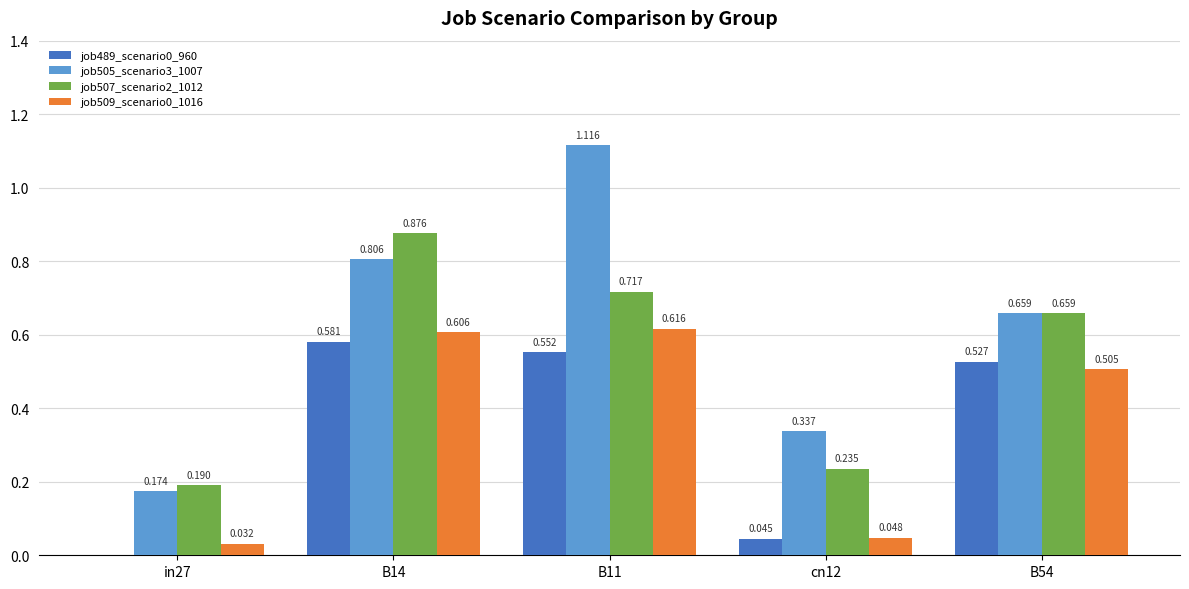

Is the value of job505_scenario3_1007 at B11 greater than the value of job489_scenario0_960 at B54?

Yes